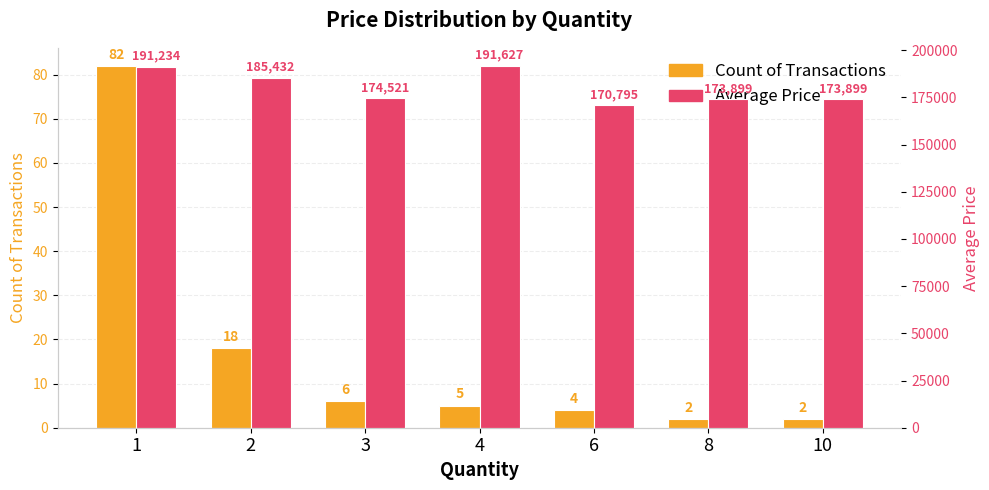

What is the maximum value for Average Price?

191627